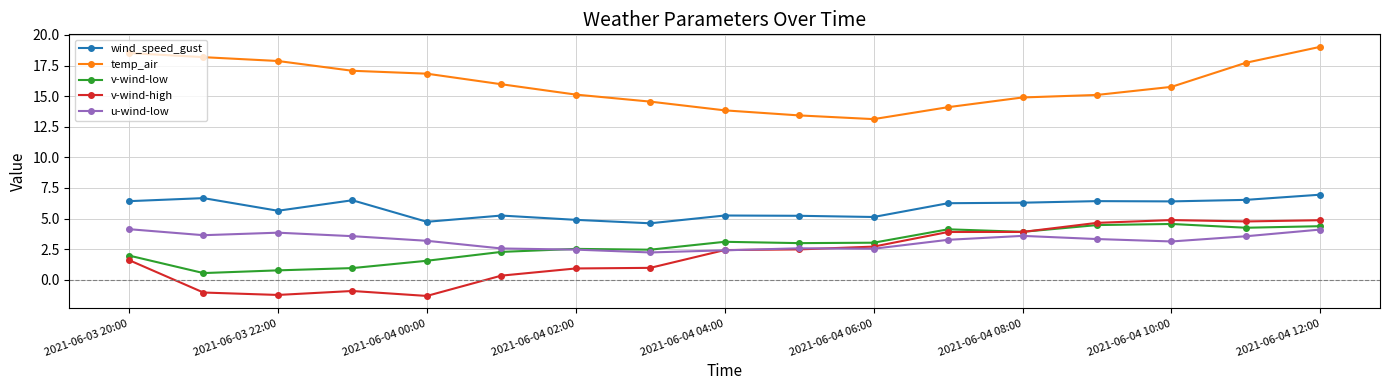

At how many categories does at least one series exceed 0?

17